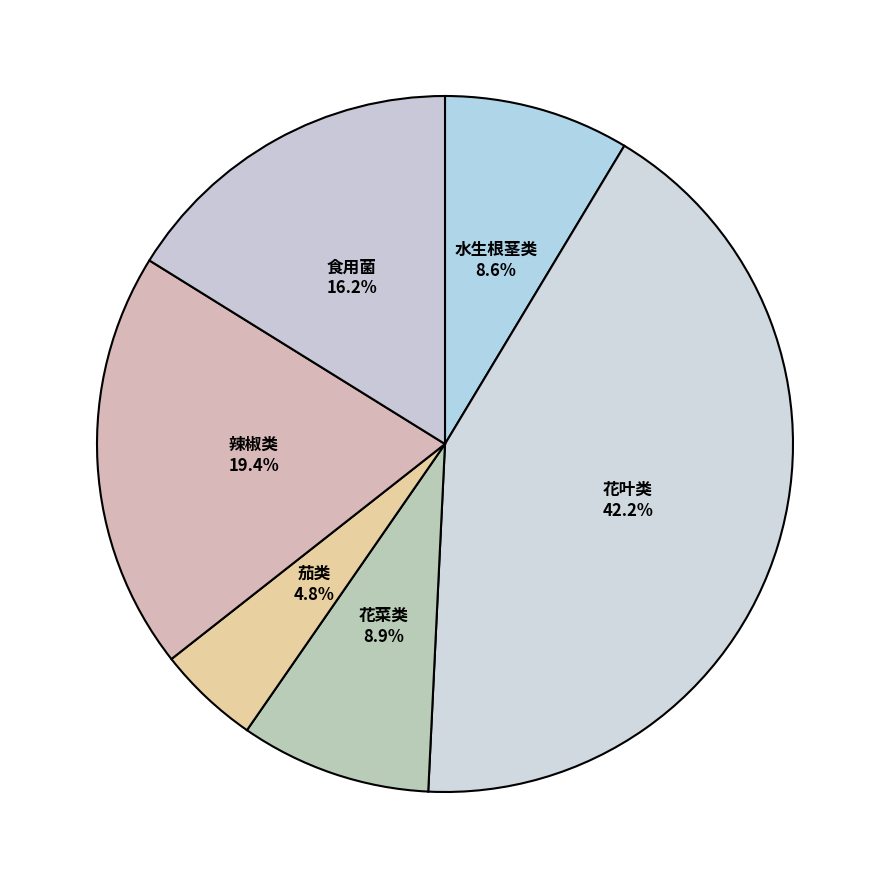

Which has a higher value, 花菜类 or 花叶类?

花叶类